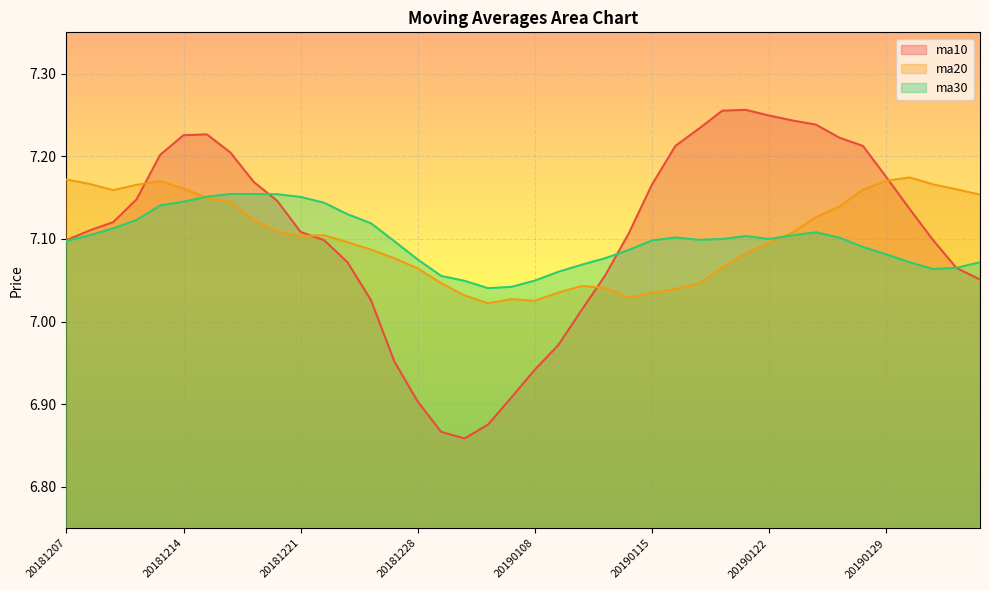

What is the minimum value for ma10?

6.9